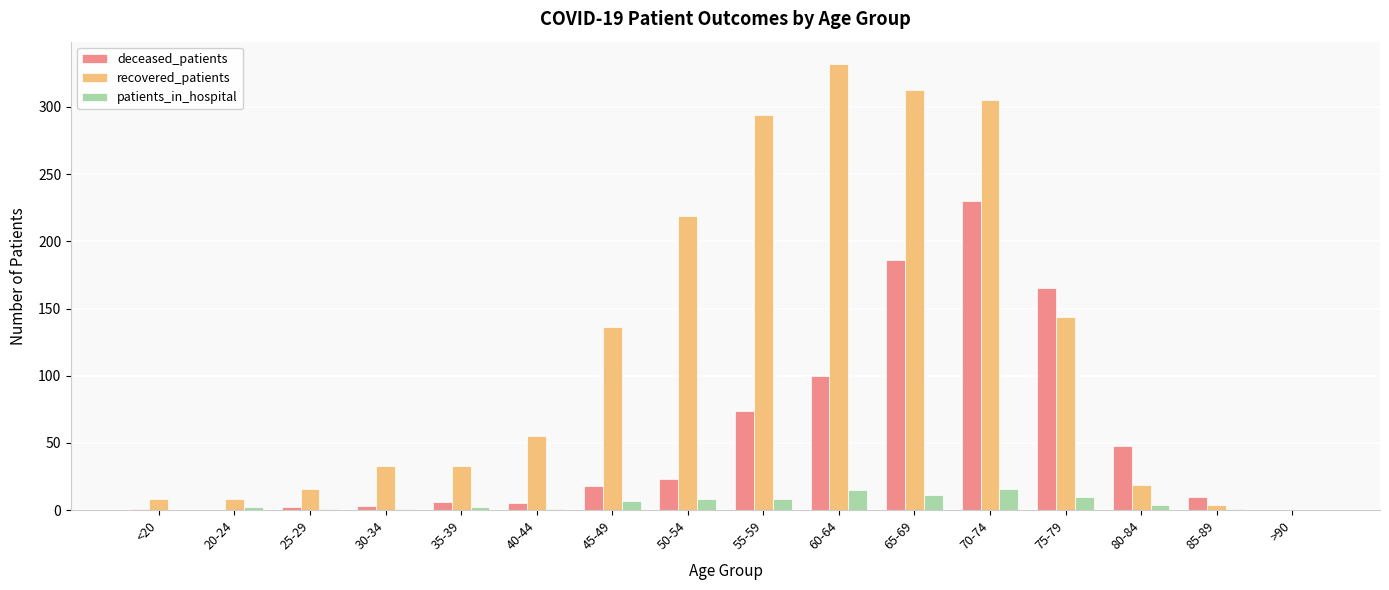

How many distinct data groups are displayed?

3